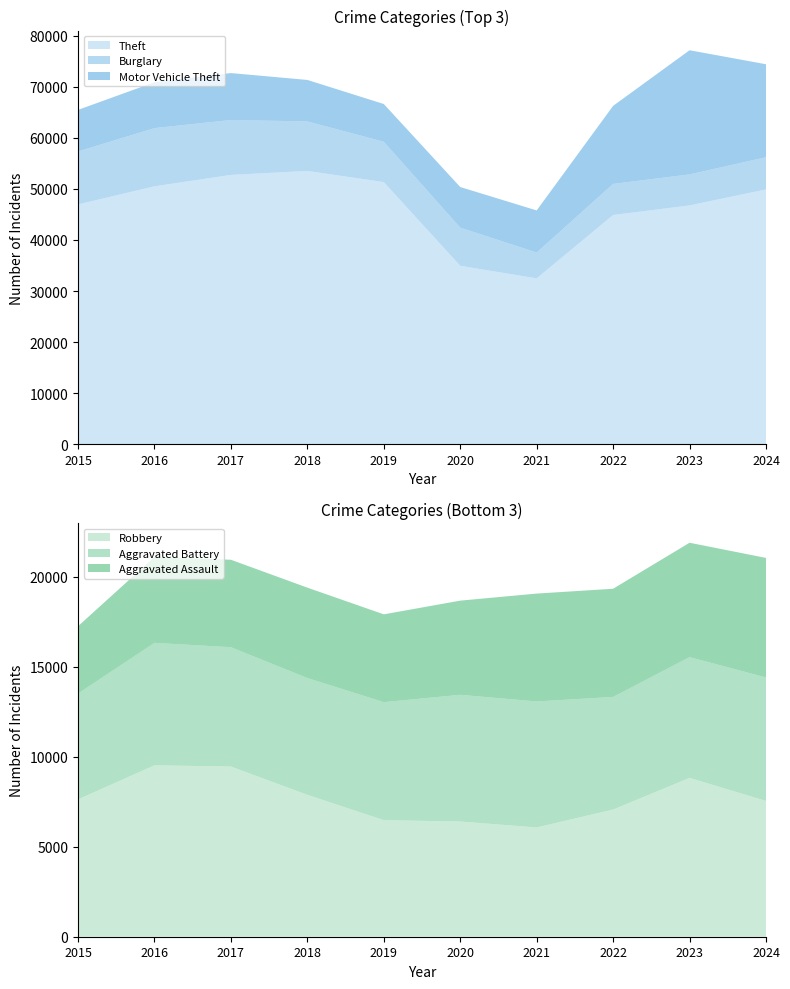

Reading left to right, what are all the values shown in this chart?

Aggravated Assault: 2015=3746	2016=4776	2017=4862	2018=5026	2019=4880	2020=5236	2021=5997	2022=6014	2023=6359	2024=6645
Aggravated Battery: 2015=5882	2016=6807	2017=6633	2018=6491	2019=6563	2020=7043	2021=7004	2022=6260	2023=6714	2024=6863
Burglary: 2015=10378	2016=11404	2017=10757	2018=9701	2019=7901	2020=7487	2021=5065	2022=6092	2023=6073	2024=6313
Motor Vehicle Theft: 2015=8137	2016=8984	2017=9189	2018=8120	2019=7388	2020=7944	2021=8243	2022=15279	2023=24309	2024=18206
Robbery: 2015=7634	2016=9530	2017=9461	2018=7889	2019=6479	2020=6405	2021=6075	2022=7071	2023=8829	2024=7551
Theft: 2015=46958	2016=50506	2017=52738	2018=53520	2019=51335	2020=34937	2021=32478	2022=44891	2023=46772	2024=49895